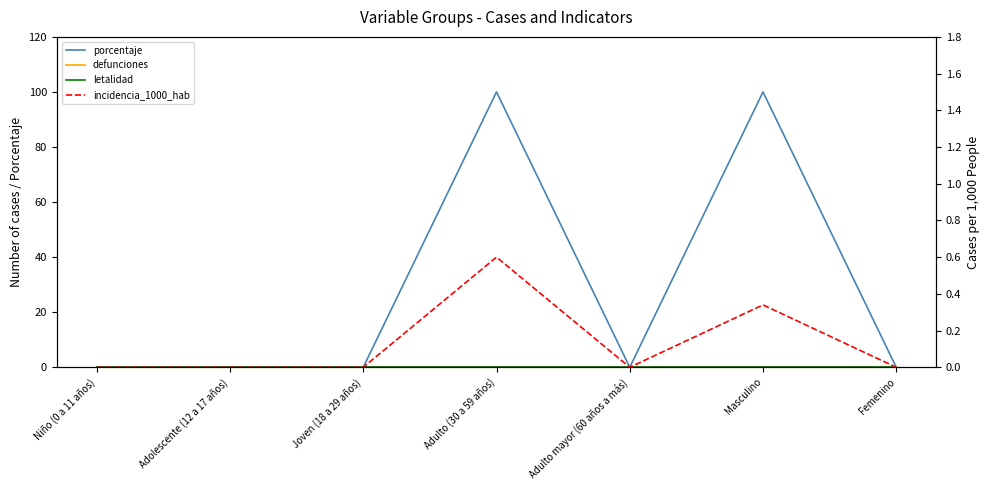

What are all the series names shown in the legend?

porcentaje, defunciones, letalidad, incidencia_1000_hab